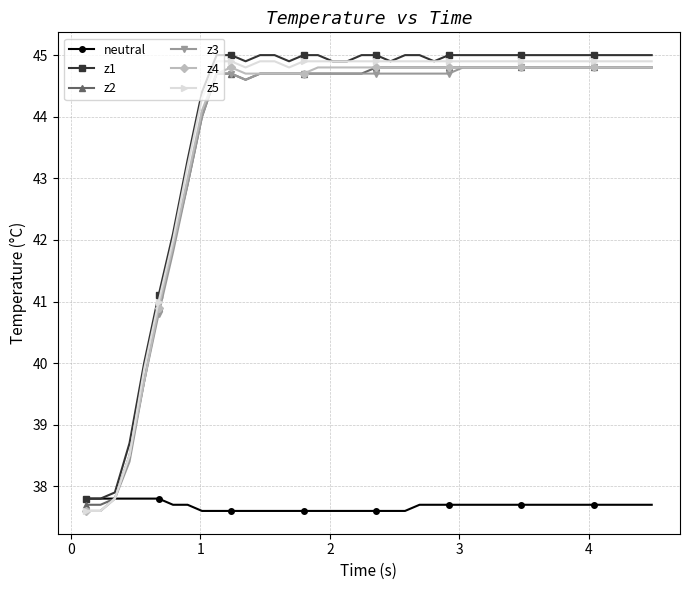

What is the minimum value shown in the chart?

37.6